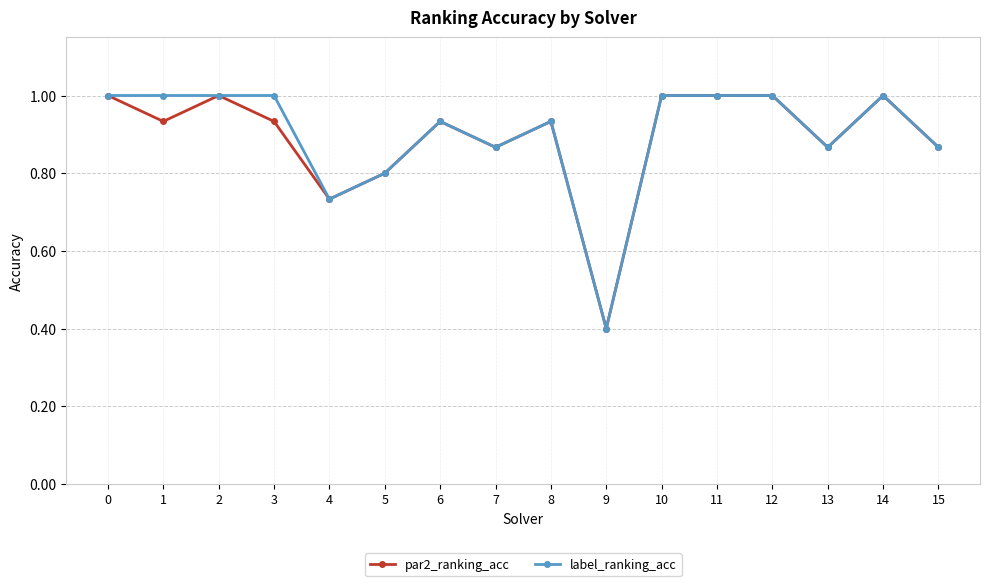

True or false: label_ranking_acc has more than 2 points higher than both neighbors.

True